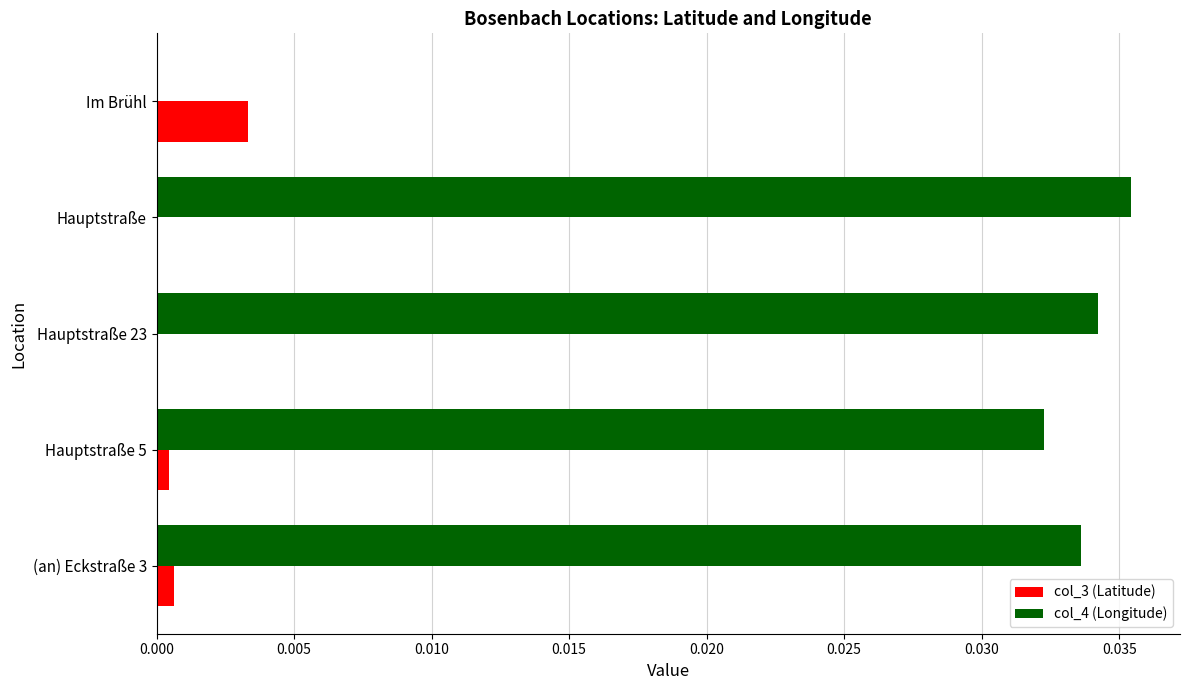

Which category has the highest value in the col_3 (Latitude) series?

Im Brühl